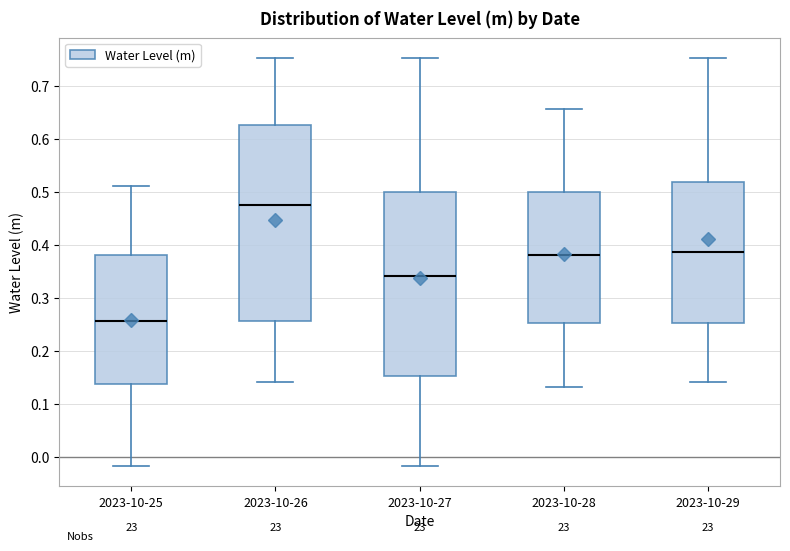

Where does the median line of the box for 2023-10-26 sit on the y-axis? The values are not printed on the chart, so give them approximately, as read against the axis.

0.48